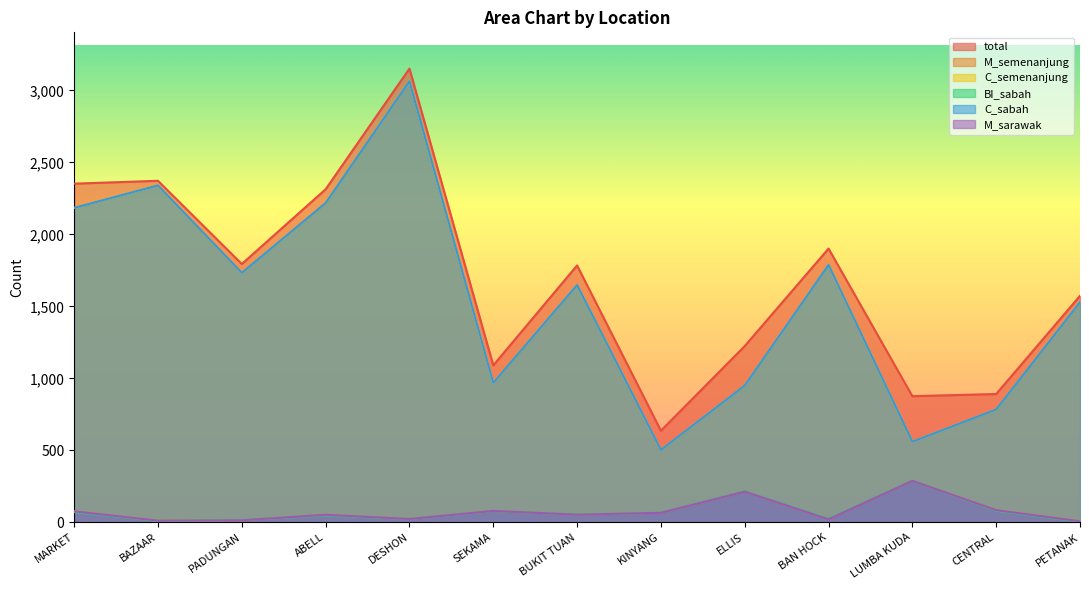

Between which two adjacent categories do BI_sabah and M_sarawak first intersect?

BAZAAR and PADUNGAN